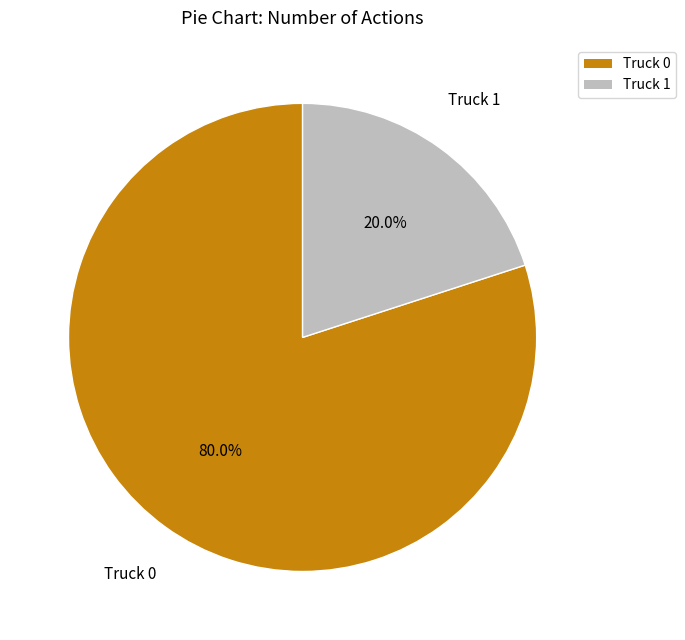

Does any single category account for the majority?

Yes